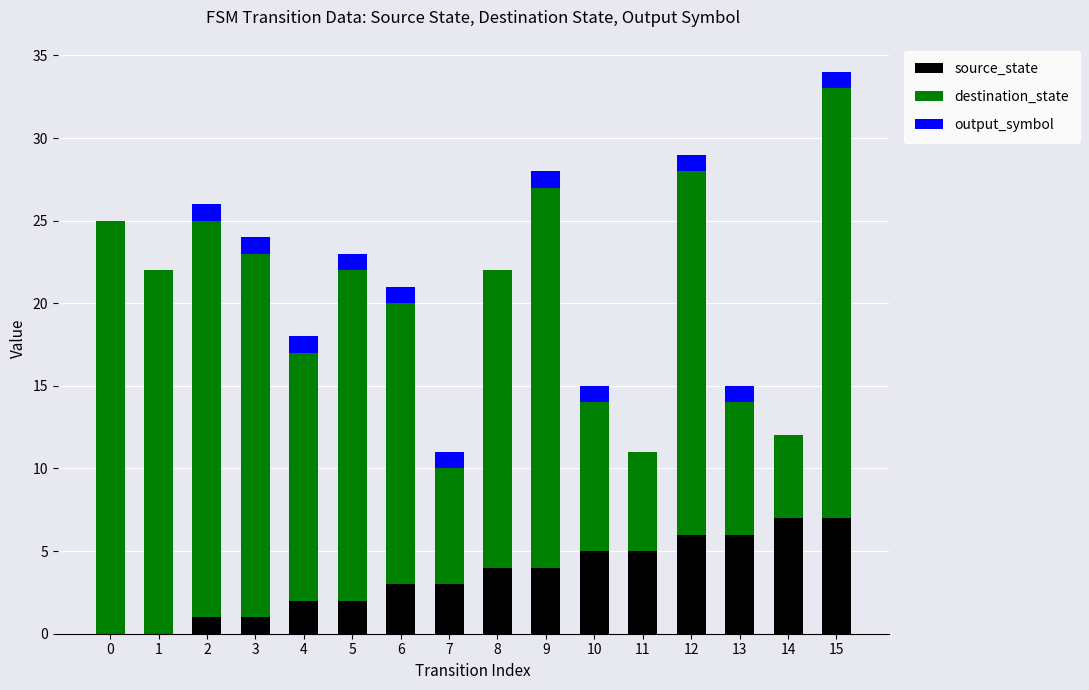

Count the number of data series in this chart.

3